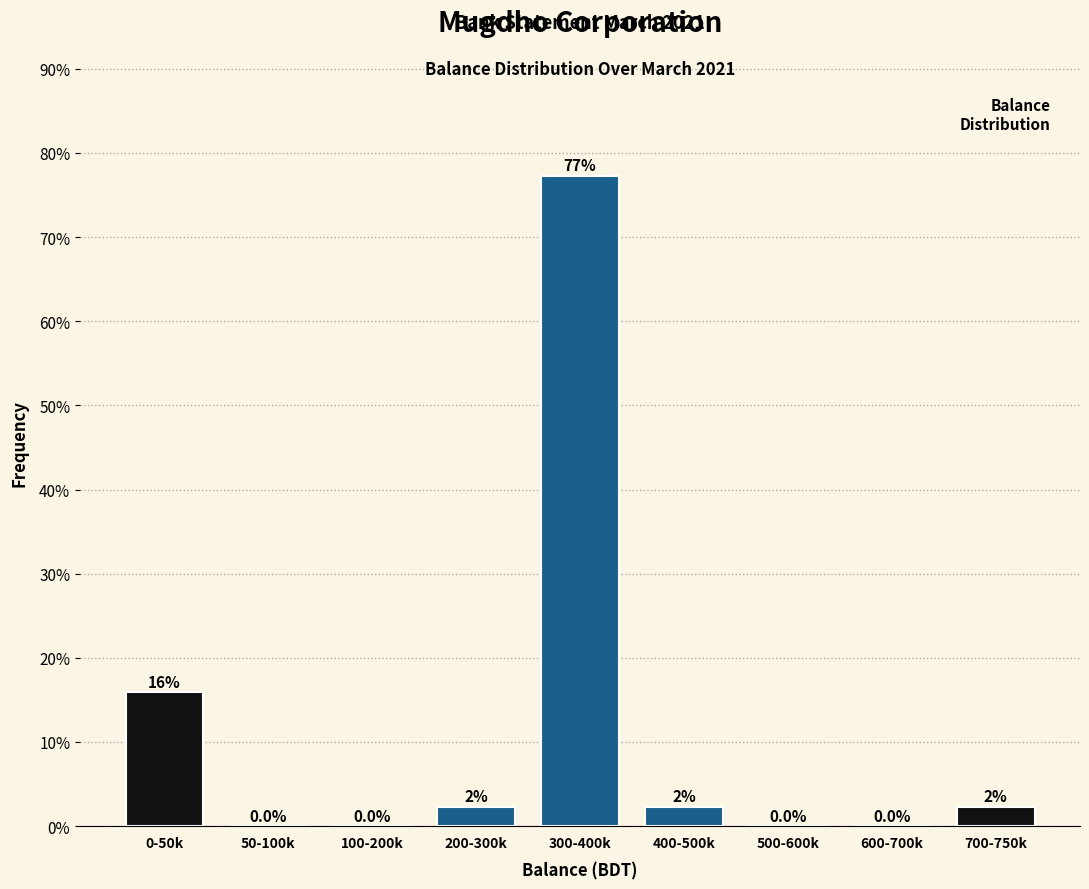

Between 100-200k and 700-750k, which is larger?

700-750k